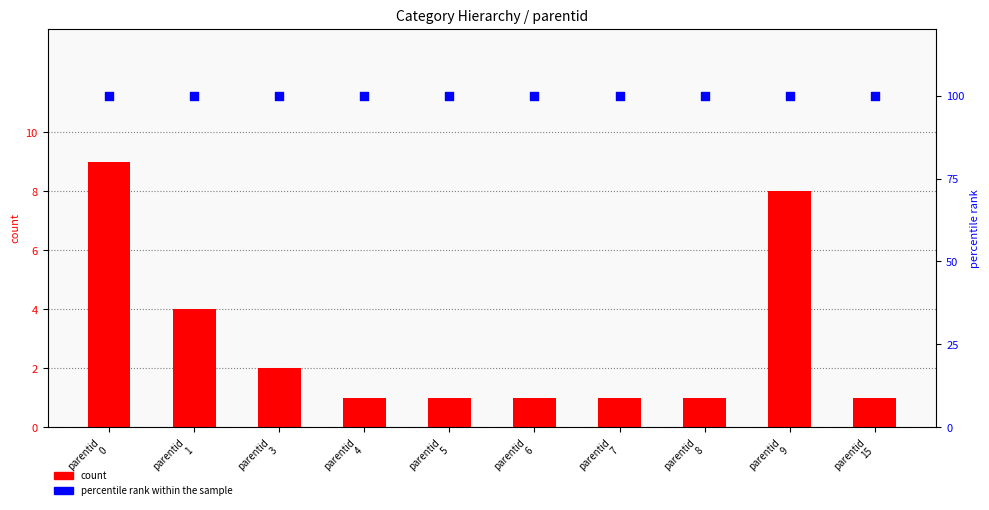

At which category is the sum across all series the highest?

parentid
0